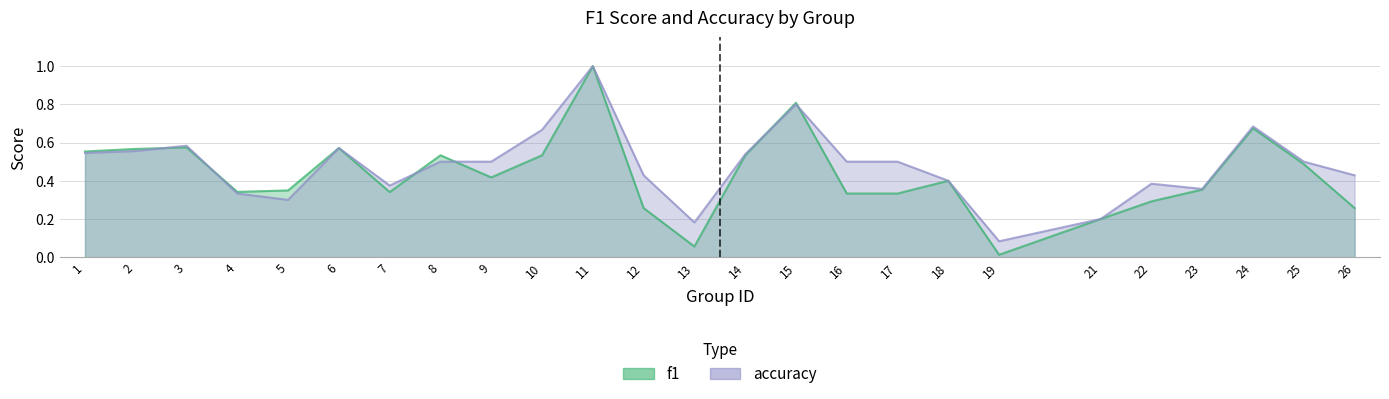

Between which two adjacent categories do f1 and accuracy first intersect?

2 and 3